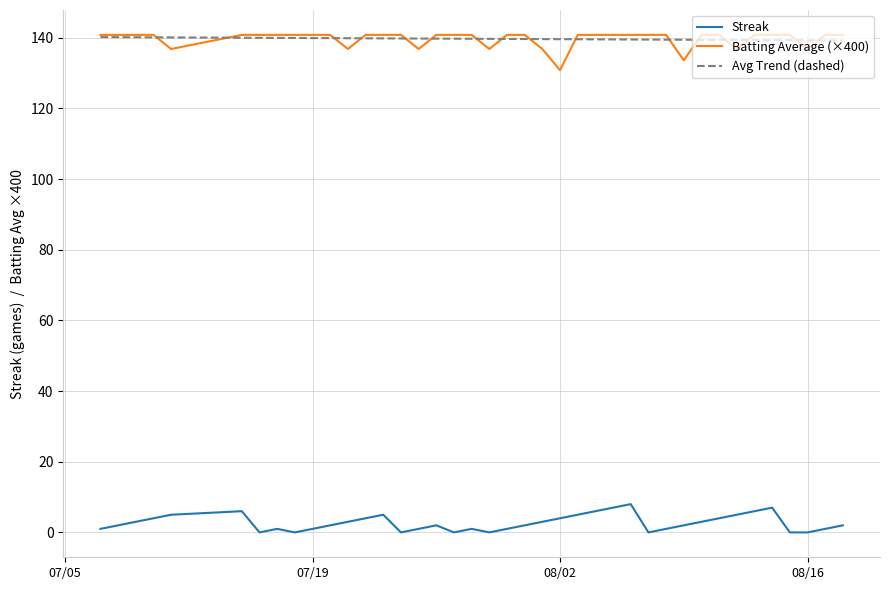

True or false: Batting Average (×400) and Streak cross at least once.

False